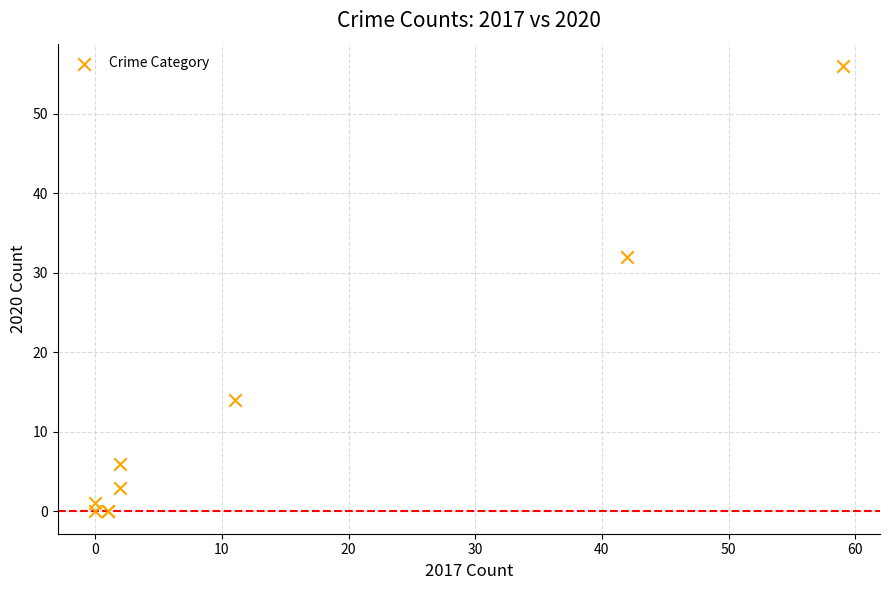

What Y value in the scatter plot is closest to 28?

32